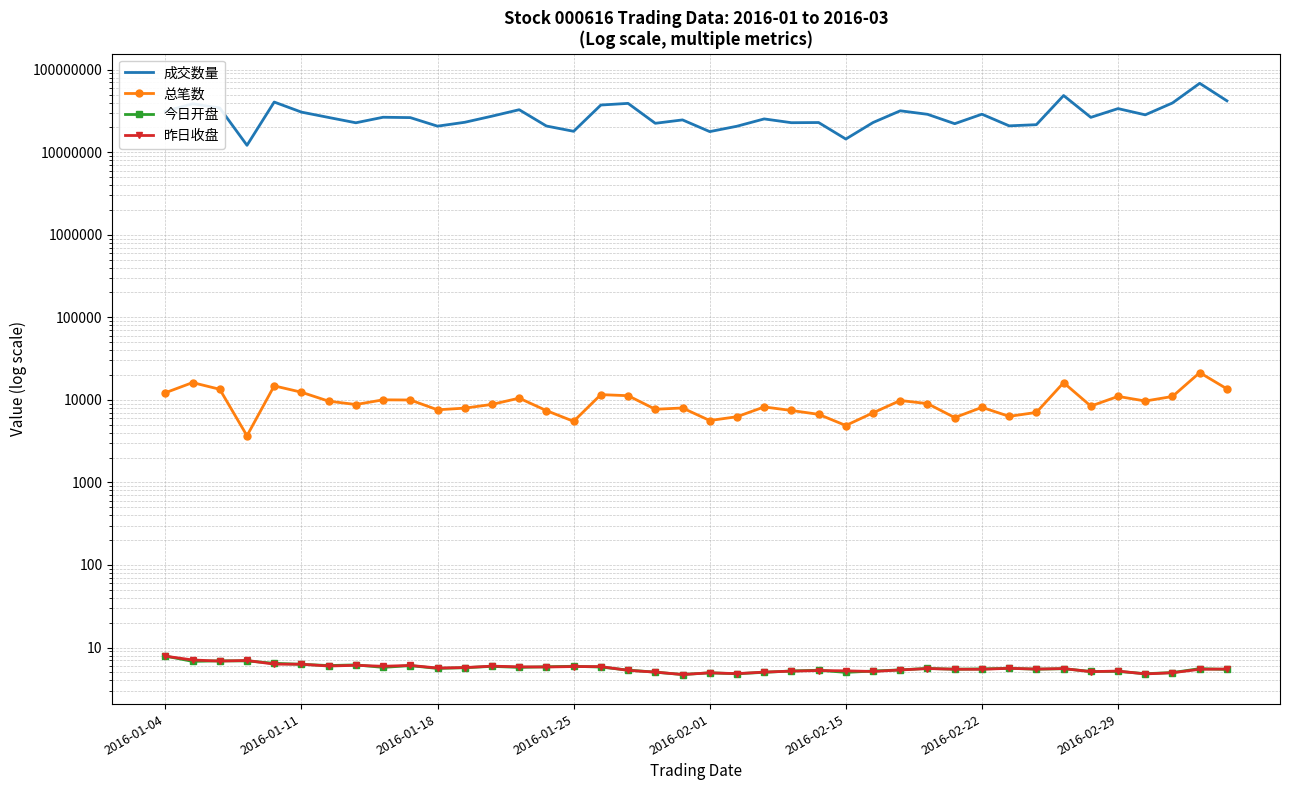

True or false: 成交数量 and 昨日收盘 cross at least once.

False